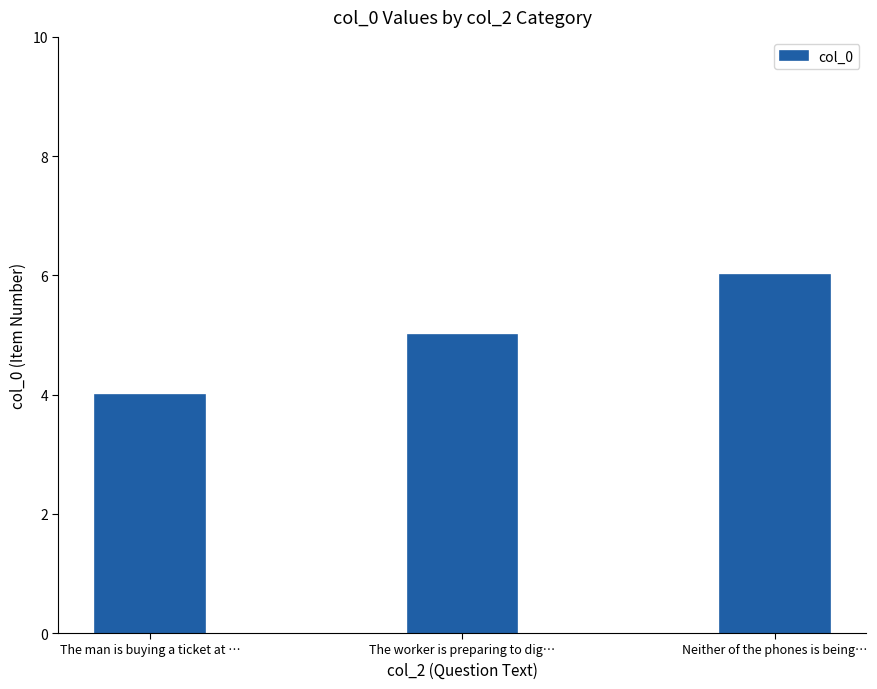

The value at The worker is preparing to dig… is 7. True or false?

False